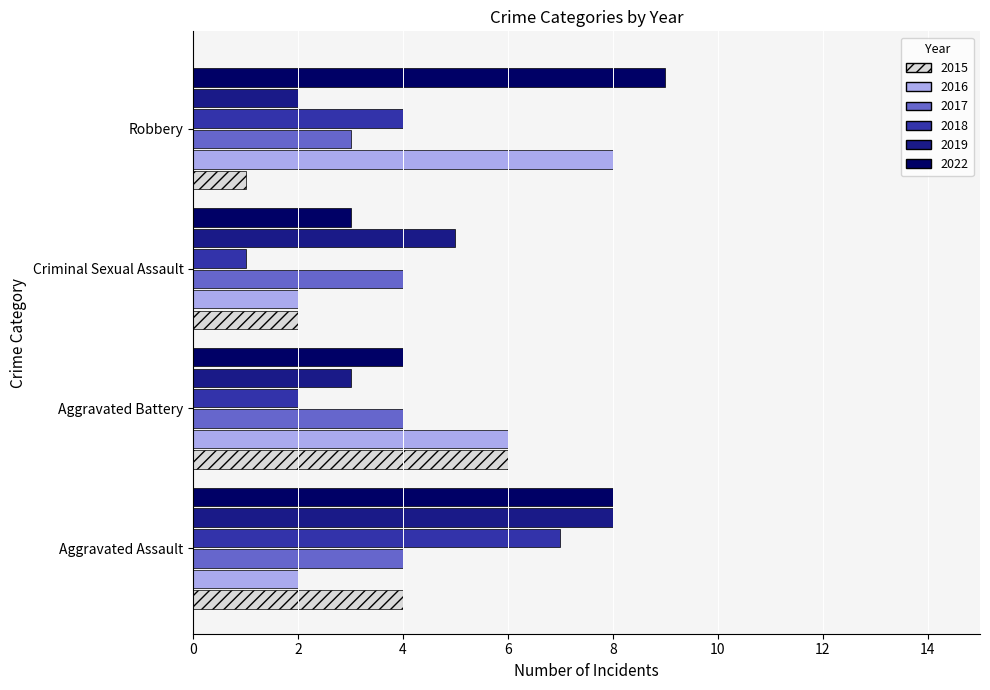

Read the 2022 value at Aggravated Battery.

4